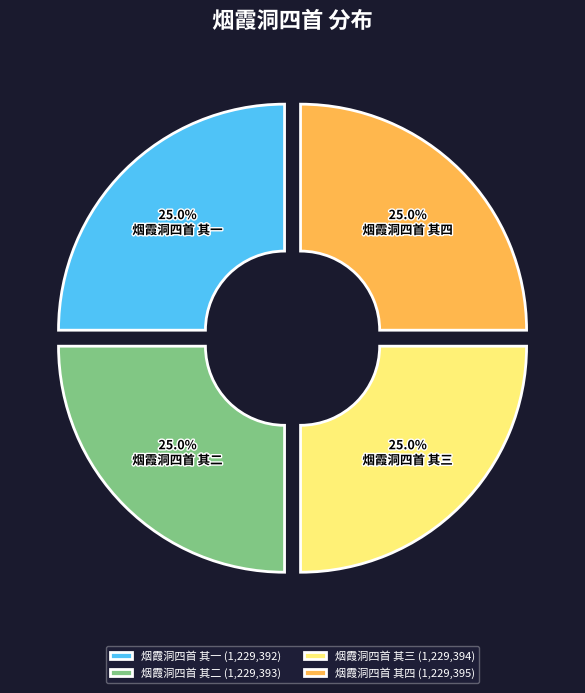

Approximately how many times larger is the value at 烟霞洞四首 其一 compared to 烟霞洞四首 其四?

1.0